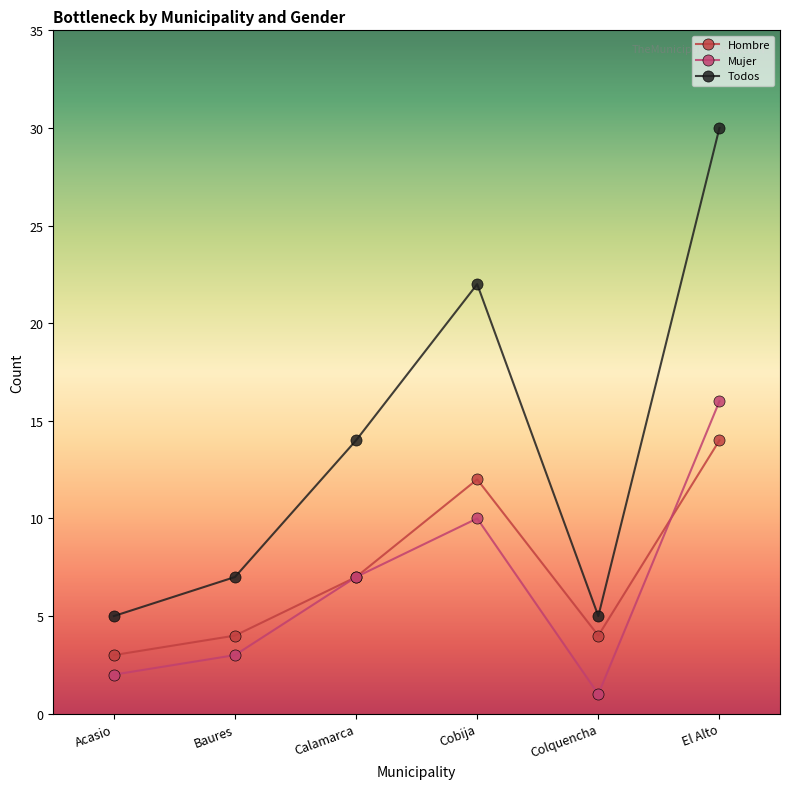

Where is the first local maximum for Hombre?

Cobija